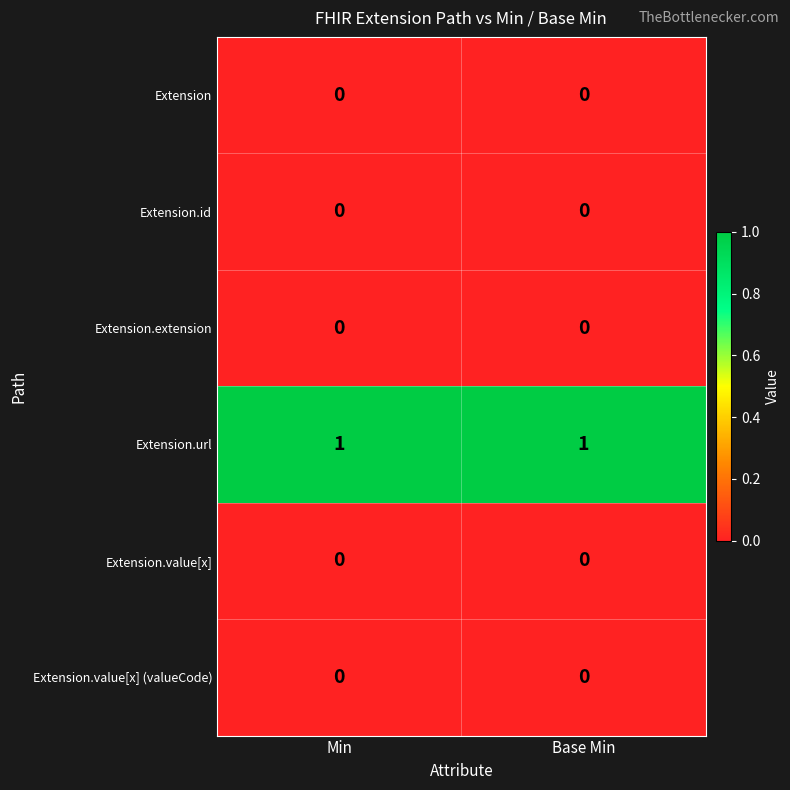

Which series has the largest total across all categories?

Extension.url